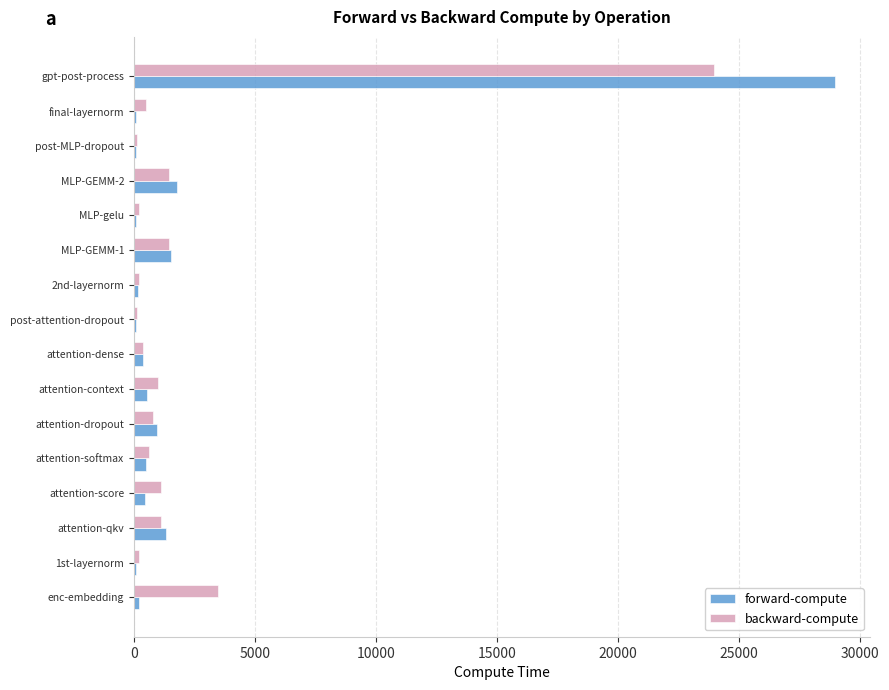

Is the value of backward-compute at attention-qkv greater than the value of forward-compute at MLP-GEMM-2?

No